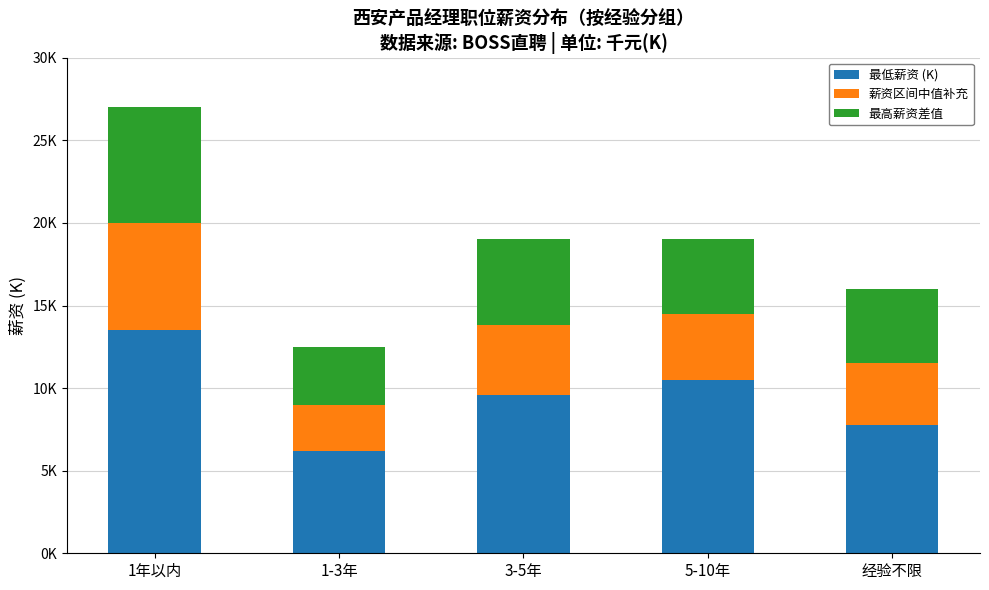

What are all the series names shown in the legend?

最低薪资 (K), 薪资区间中值补充, 最高薪资差值